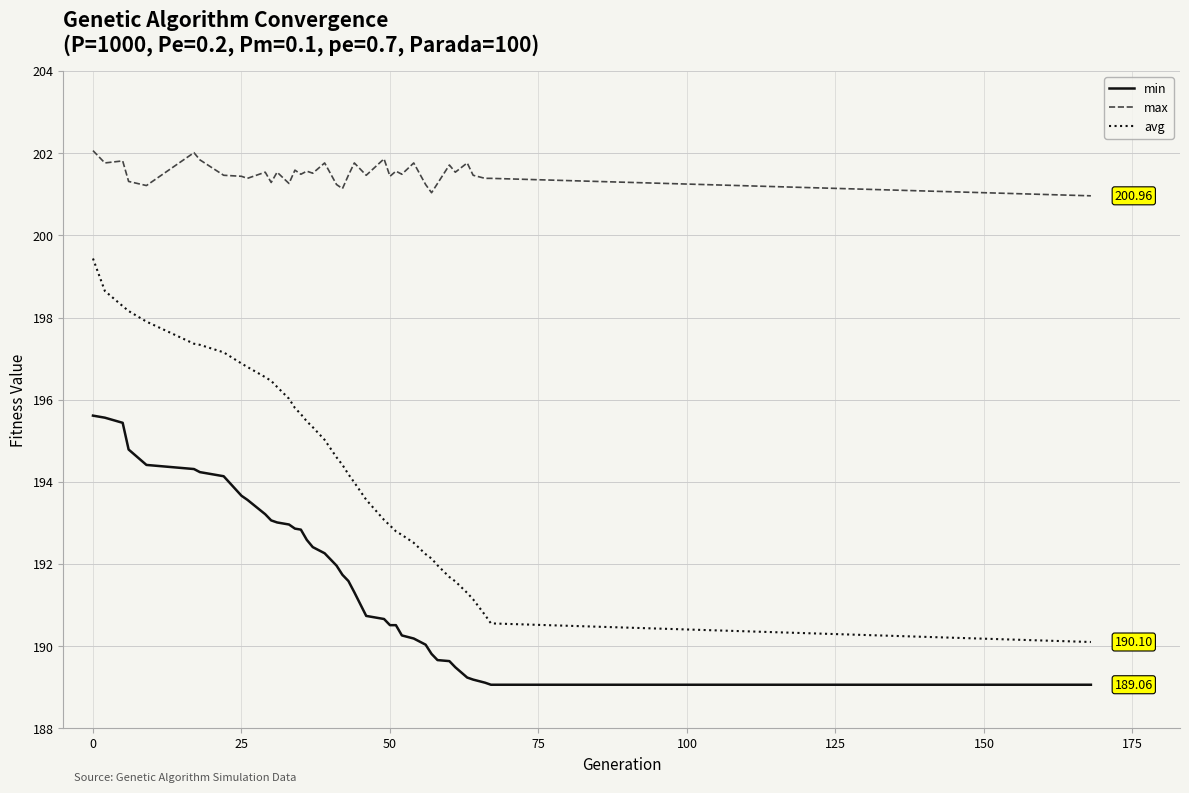

What is the difference between the maximum and minimum values in the max series?

1.1